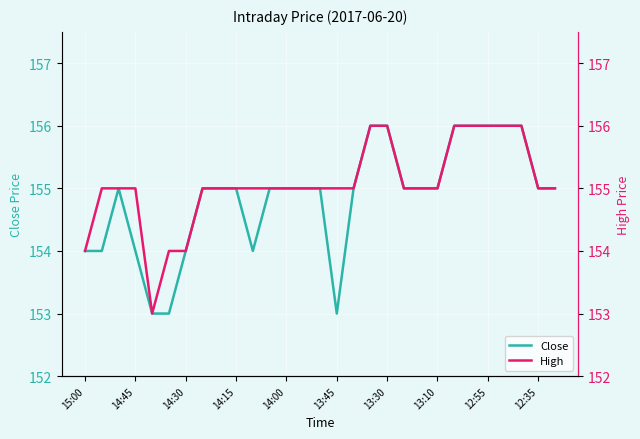

What is the difference between the maximum and minimum values in the Close series?

3